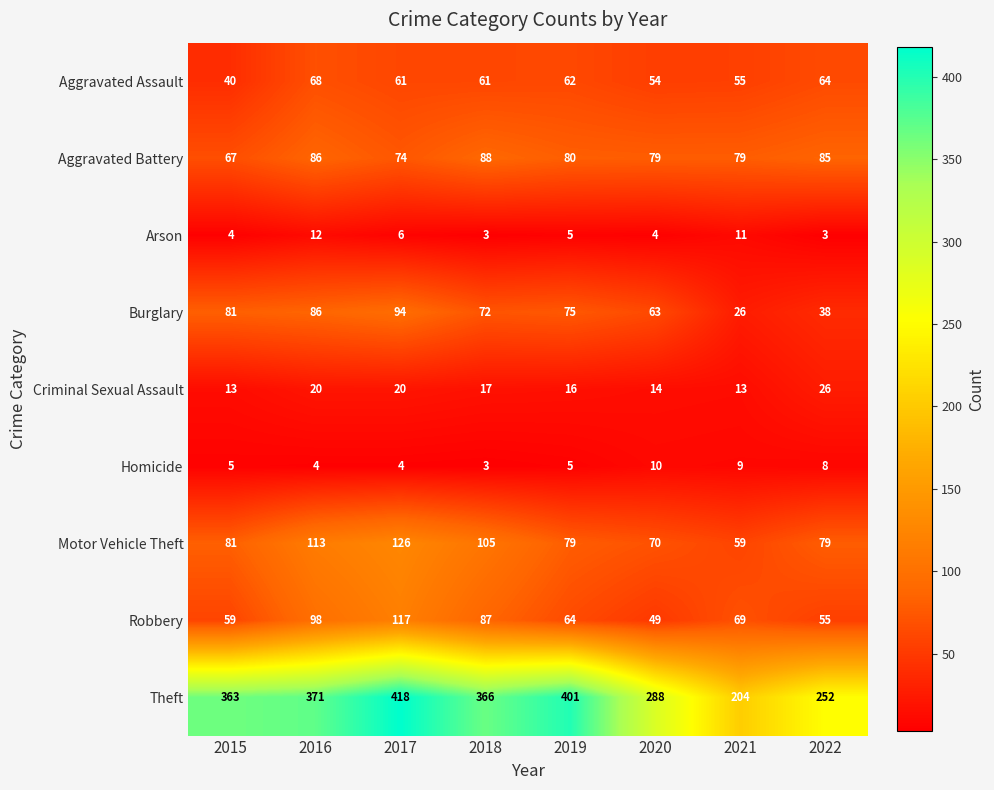

List the series in order of their peak value, lowest first.

Homicide, Arson, Criminal Sexual Assault, Aggravated Assault, Aggravated Battery, Burglary, Robbery, Motor Vehicle Theft, Theft